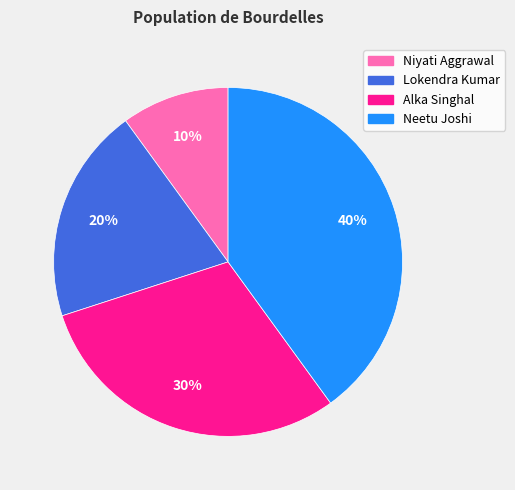

Which has a higher value, Alka Singhal or Niyati Aggrawal?

Alka Singhal